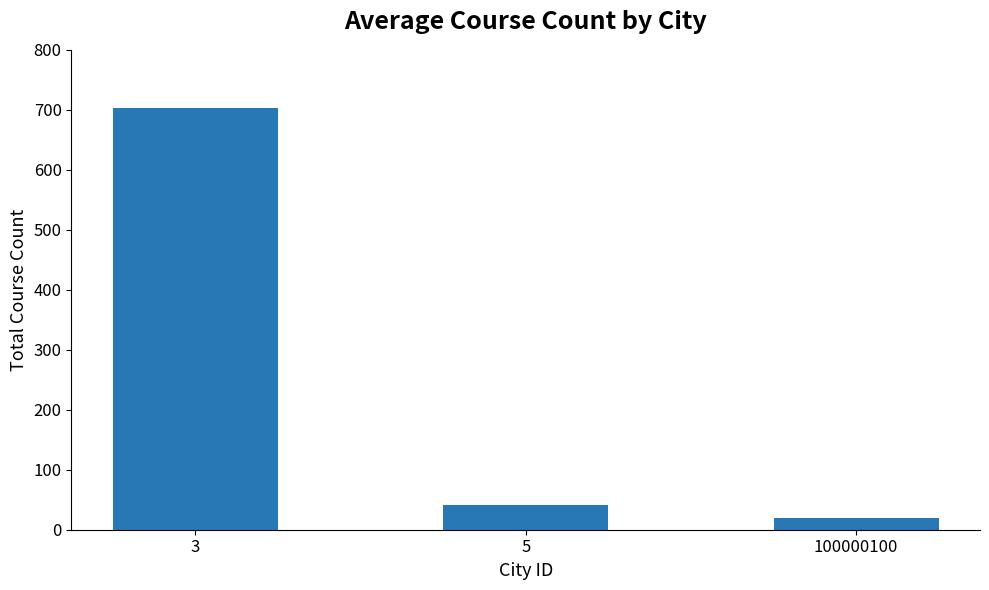

What is the difference between the values at 3 and 5?

661